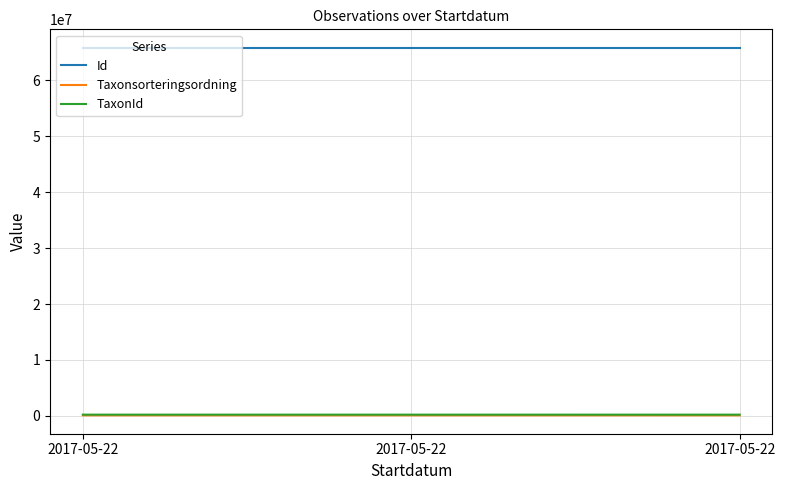

Between 2017-05-22 and 2017-05-22, which series saw the biggest shift?

TaxonId